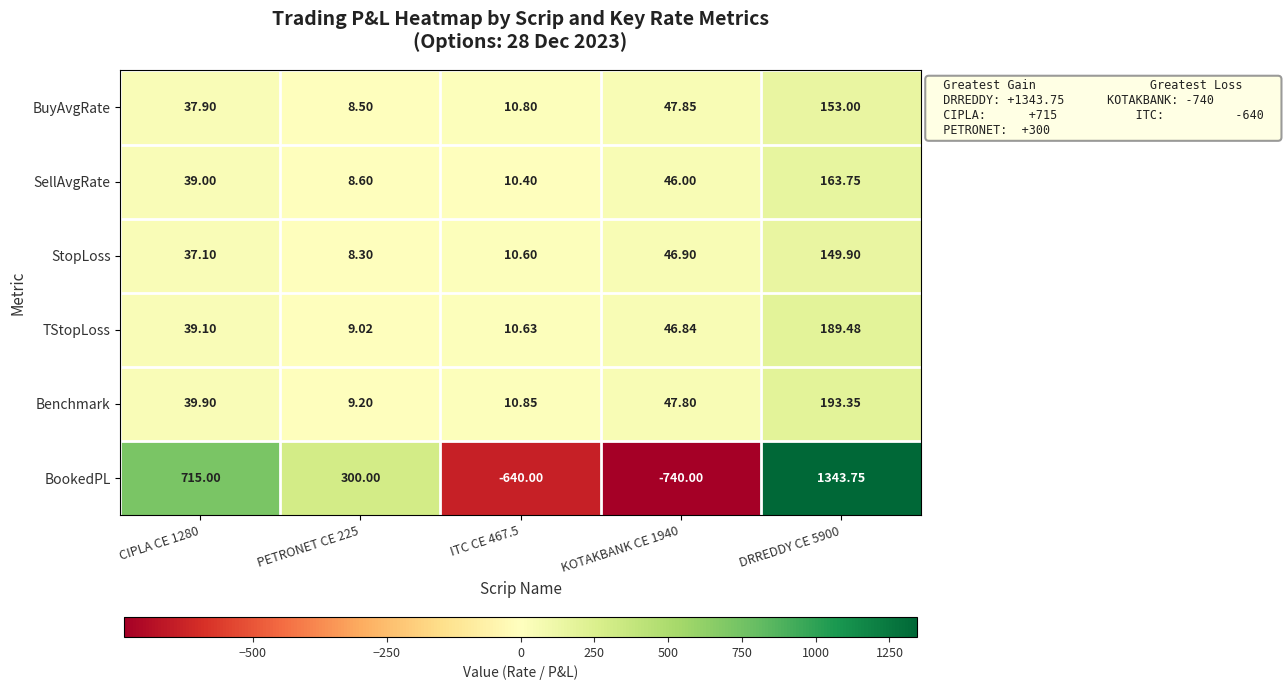

Which series changed the most between CIPLA CE 1280 and KOTAKBANK CE 1940?

BookedPL